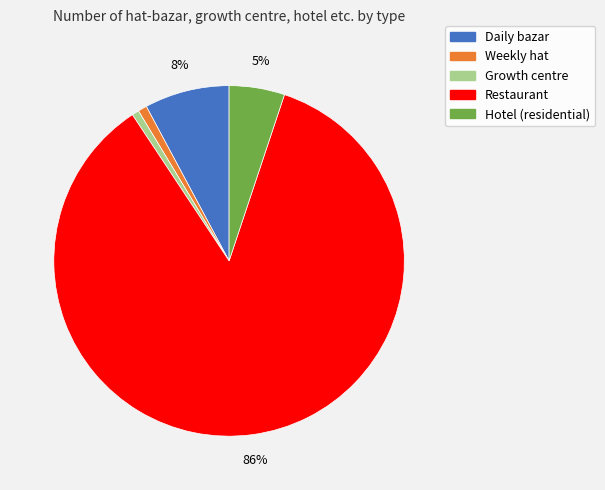

Which category has the biggest portion of the pie?

Restaurant